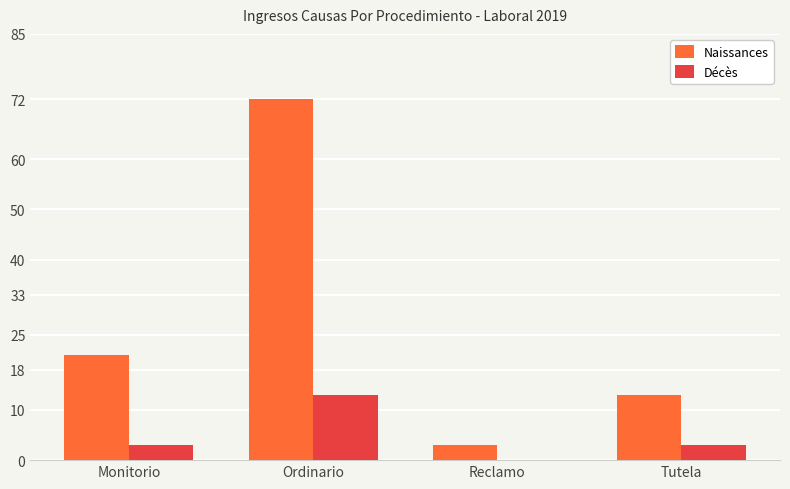

At which category does the chart reach its peak across all series?

Ordinario